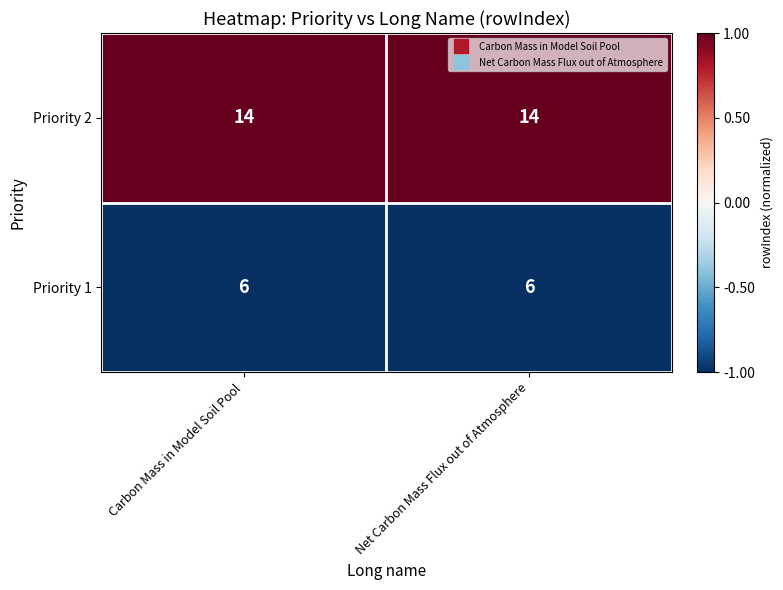

List the series in order of their overall mean, highest first.

Priority 2, Priority 1